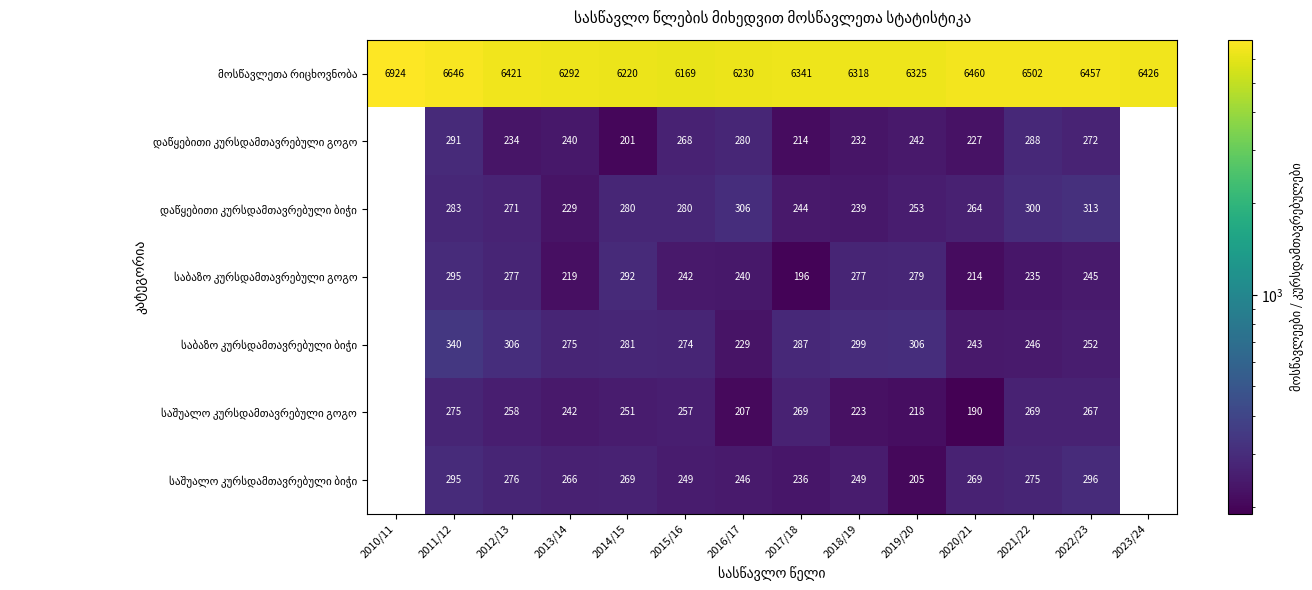

What is the spread (max minus min) of values at 2014/15?

6019